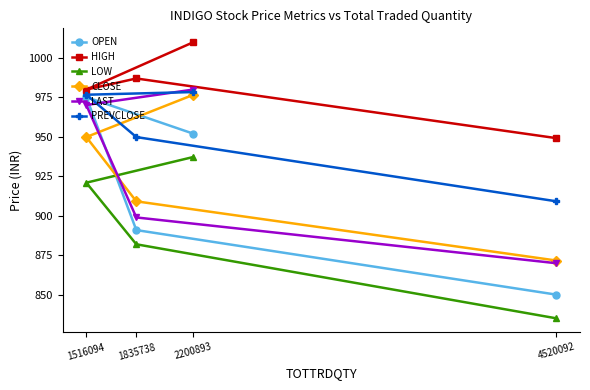

True or false: PREVCLOSE and CLOSE intersect in this chart.

False